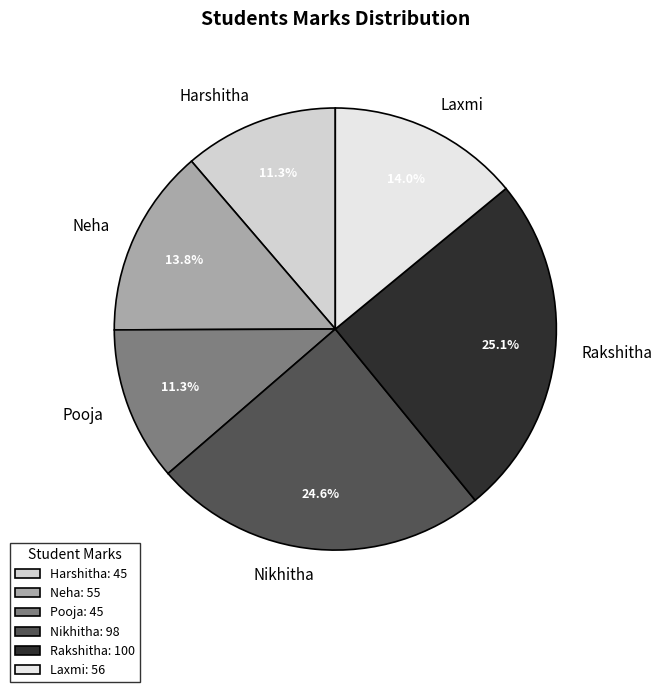

Between Pooja and Rakshitha, which is larger?

Rakshitha